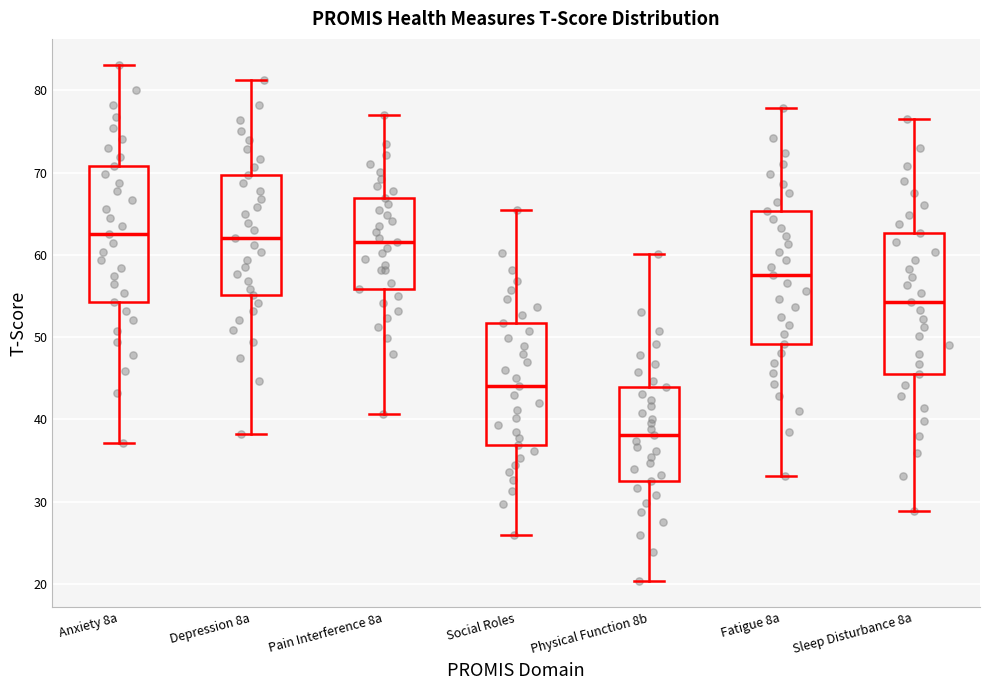

Where is the upper edge of the box for Anxiety 8a on the y-axis? The values are not printed on the chart, so give them approximately, as read against the axis.

71